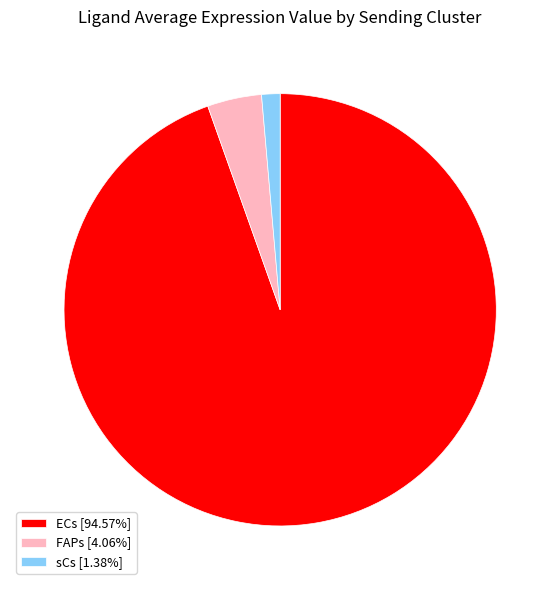

Does sCs [1.38%] represent more than half of the total?

No